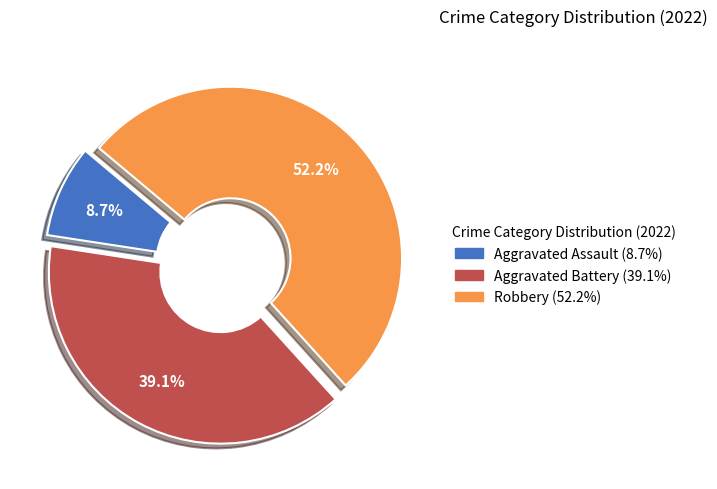

True or false: Aggravated Battery accounts for 39% of the total.

True